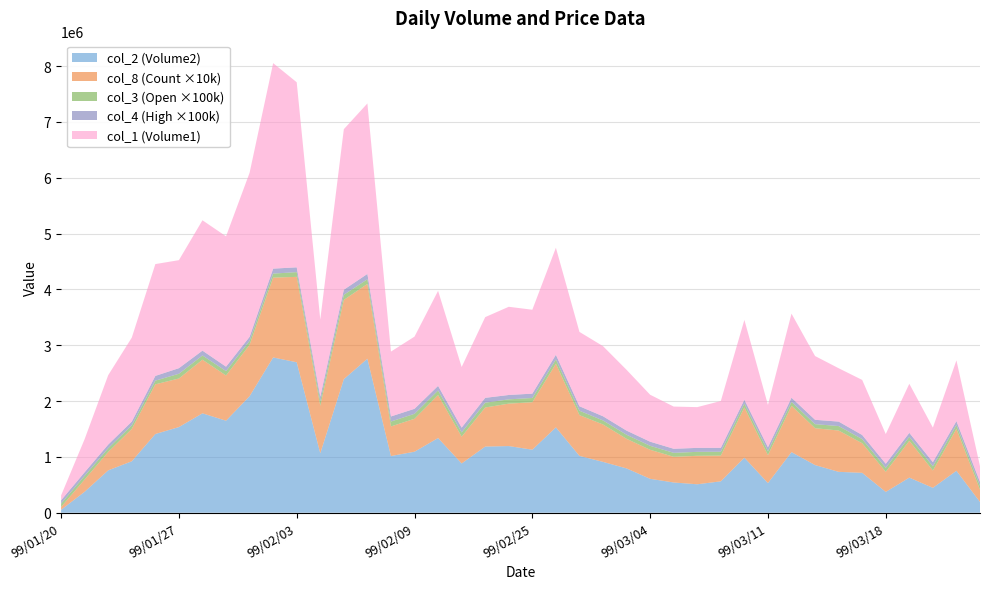

Reading left to right, transcribe all the data shown in this chart.

col_2 (Volume2): 52470.0	375680.0	759140.0	921470.0	1409790.0	1534170.0	1780530.0	1648070.0	2087540.0	2781160.0	2694710.0	1064950.0	2392490.0	2758450.0	1015540.0	1092650.0	1337830.0	882240.0	1184750.0	1193950.0	1129010.0	1528710.0	1017930.0	910610.0	793520.0	607280.0	541450.0	509420.0	562330.0	986370.0	530880.0	1085330.0	853500.0	732280.0	714470.0	372660.0	628550.0	445950.0	751080.0	192400.0
col_1 (Volume1): 87000.0	594000.0	1243000.0	1504000.0	2003000.0	1935000.0	2335000.0	2335000.0	2939000.0	3681000.0	3315000.0	1381000.0	2876000.0	3054000.0	1162000.0	1293000.0	1703000.0	1086000.0	1446000.0	1580000.0	1503000.0	1918000.0	1332000.0	1256000.0	1089000.0	841000.0	756000.0	730000.0	839000.0	1430000.0	758000.0	1506000.0	1142000.0	956000.0	986000.0	533000.0	879000.0	619000.0	1088000.0	280000.0
col_8 (Count): 5.0	22.0	33.0	58.0	89.0	87.0	96.0	81.0	92.0	143.0	153.0	85.0	142.0	134.0	53.0	59.0	77.0	48.0	70.0	76.0	85.0	114.0	73.0	67.0	53.0	52.0	46.0	51.0	46.0	90.0	50.0	83.0	66.0	74.0	53.0	36.0	66.0	31.0	75.0	22.0
col_3 (Open): 0.6	0.7	0.7	0.6	0.7	0.8	0.8	0.8	0.7	0.7	0.8	0.8	0.9	0.8	0.9	0.9	0.8	0.8	0.9	0.8	0.8	0.8	0.8	0.7	0.7	0.7	0.7	0.7	0.7	0.7	0.7	0.7	0.7	0.8	0.7	0.7	0.7	0.8	0.7	0.7
col_4 (High): 0.6	0.7	0.7	0.7	0.8	1.0	0.9	0.8	0.7	0.9	0.9	0.8	0.9	1.0	0.9	0.9	0.8	0.9	0.9	0.8	0.8	0.8	0.8	0.8	0.7	0.7	0.7	0.7	0.7	0.7	0.7	0.8	0.8	0.8	0.7	0.7	0.7	0.8	0.7	0.7